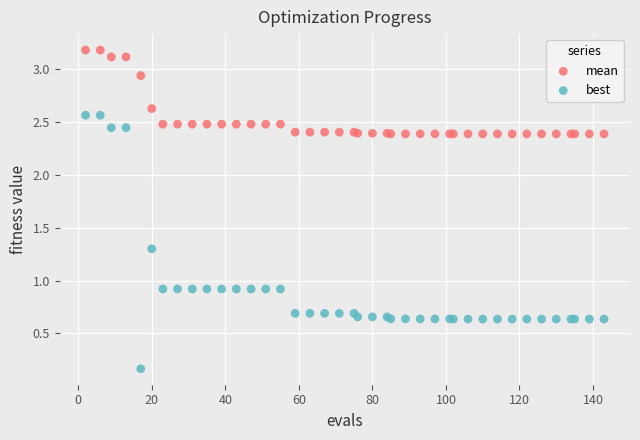

Which series has the widest spread of Y values?

best